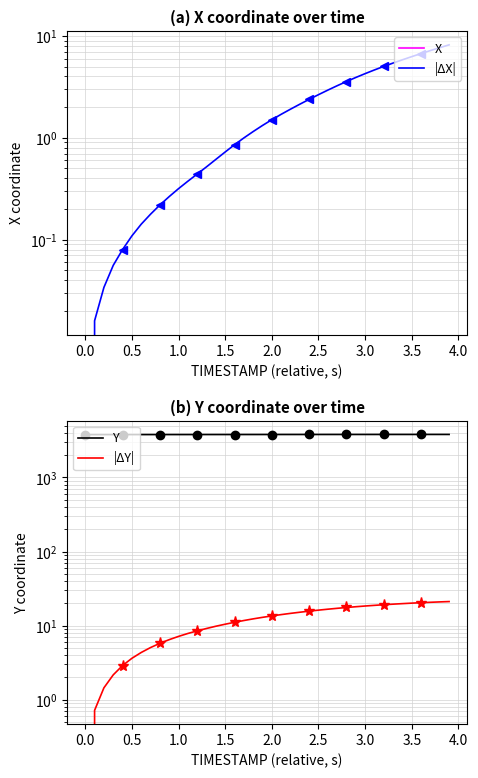

True or false: |ΔY| has more than 1 points higher than both neighbors.

False